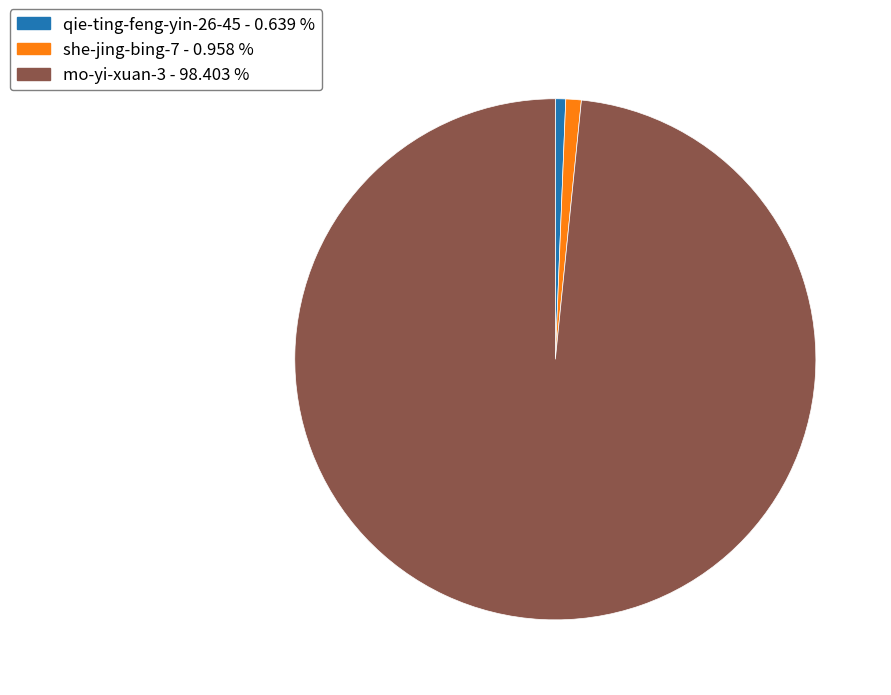

Between she-jing-bing-7 and mo-yi-xuan-3, which is larger?

mo-yi-xuan-3